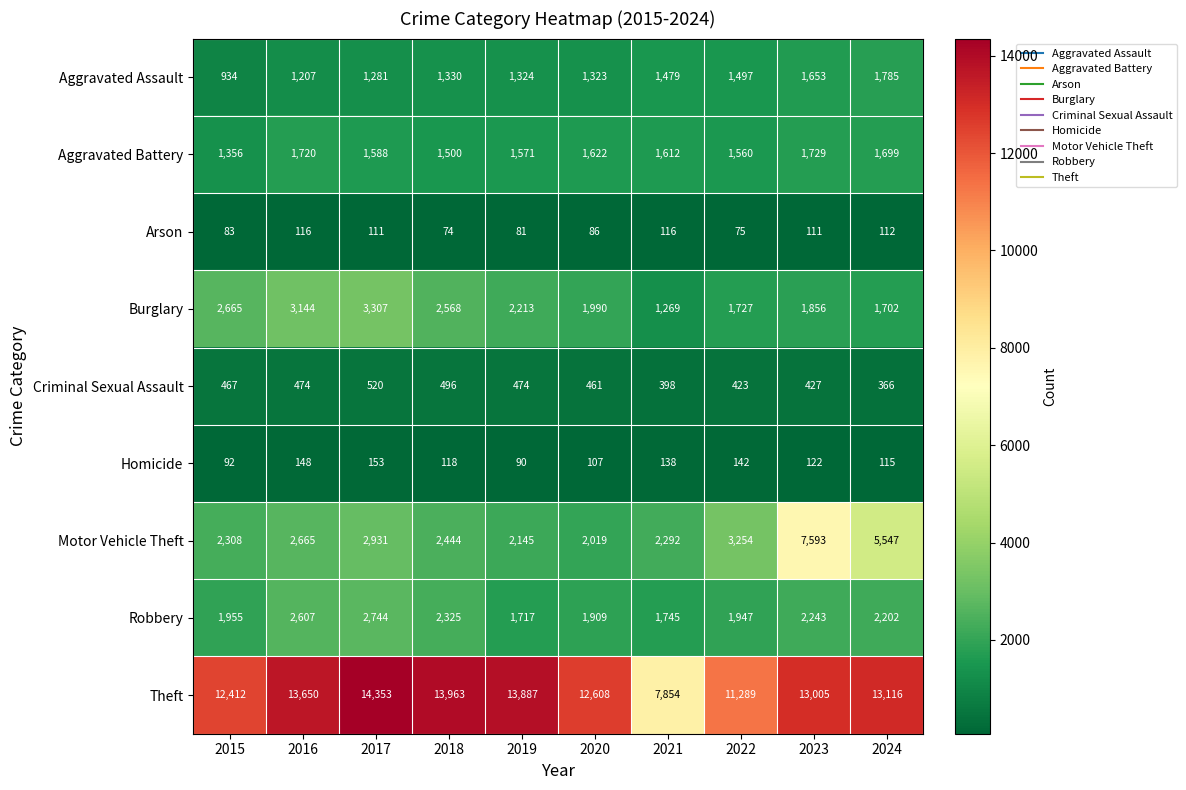

Count the number of data series in this chart.

9